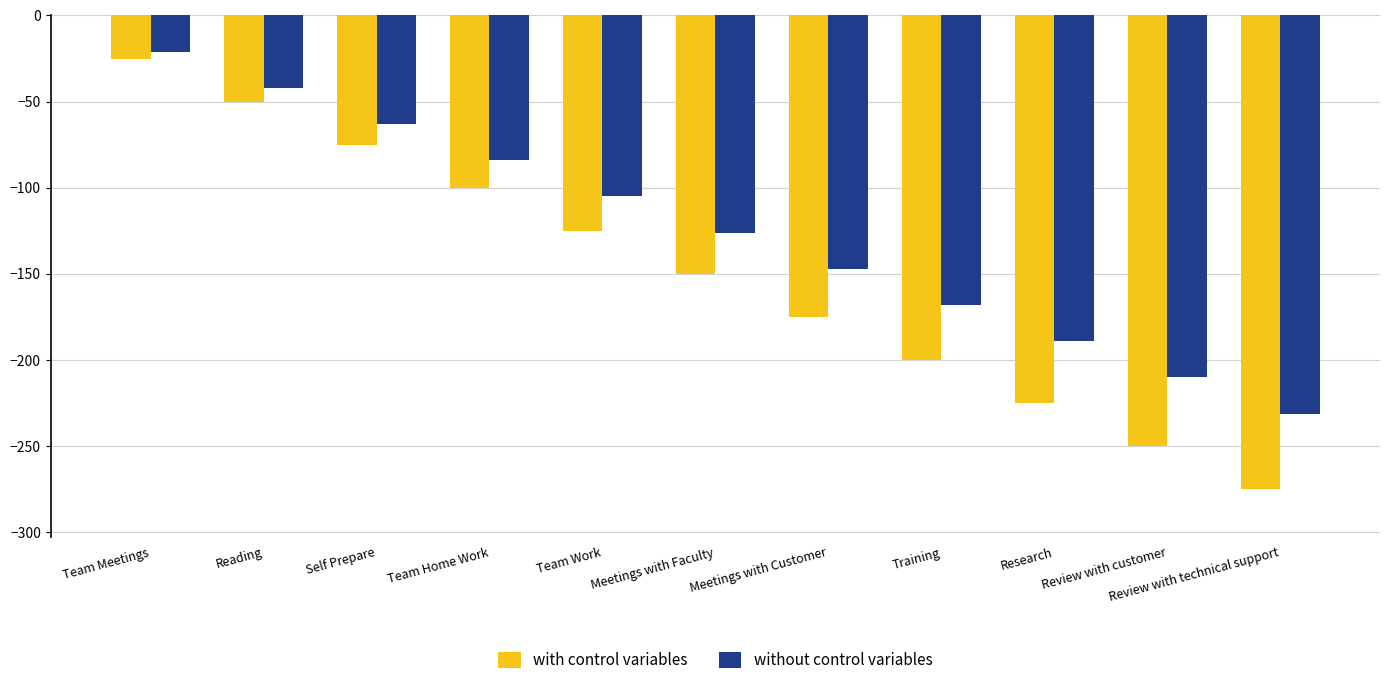

Which category has the highest value in the without control variables series?

Team Meetings